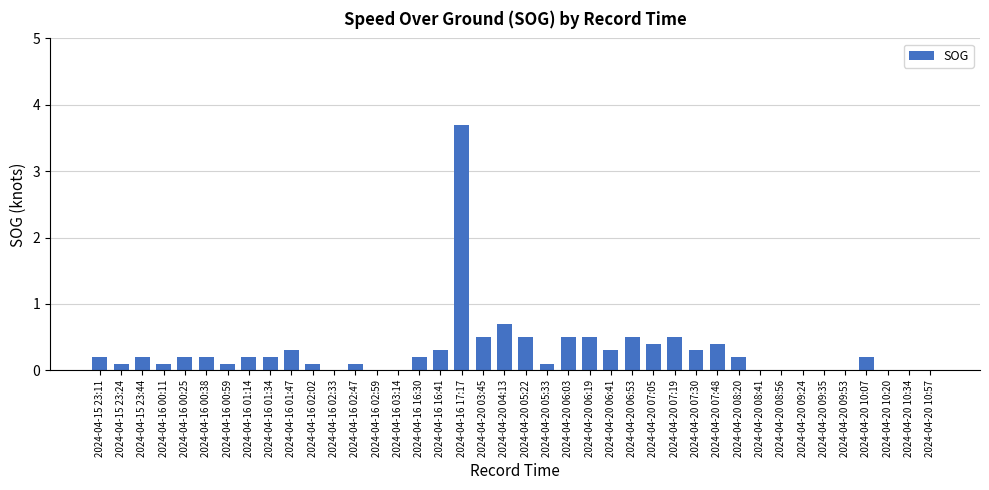

Is it true that the value at 2024-04-20 10:20 is -1.6?

False